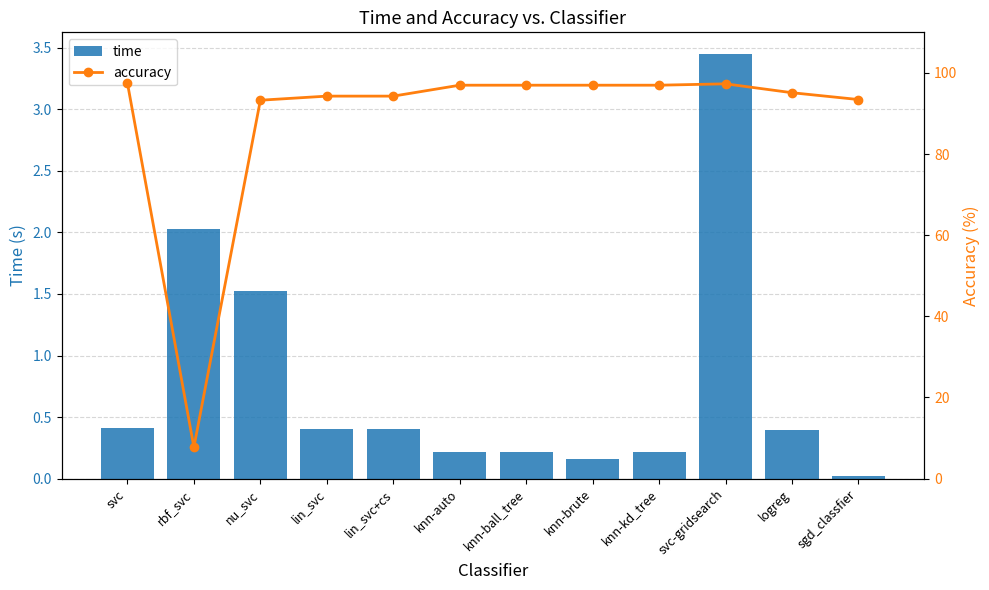

What is the difference between the second highest and minimum values in the time series?

2.0